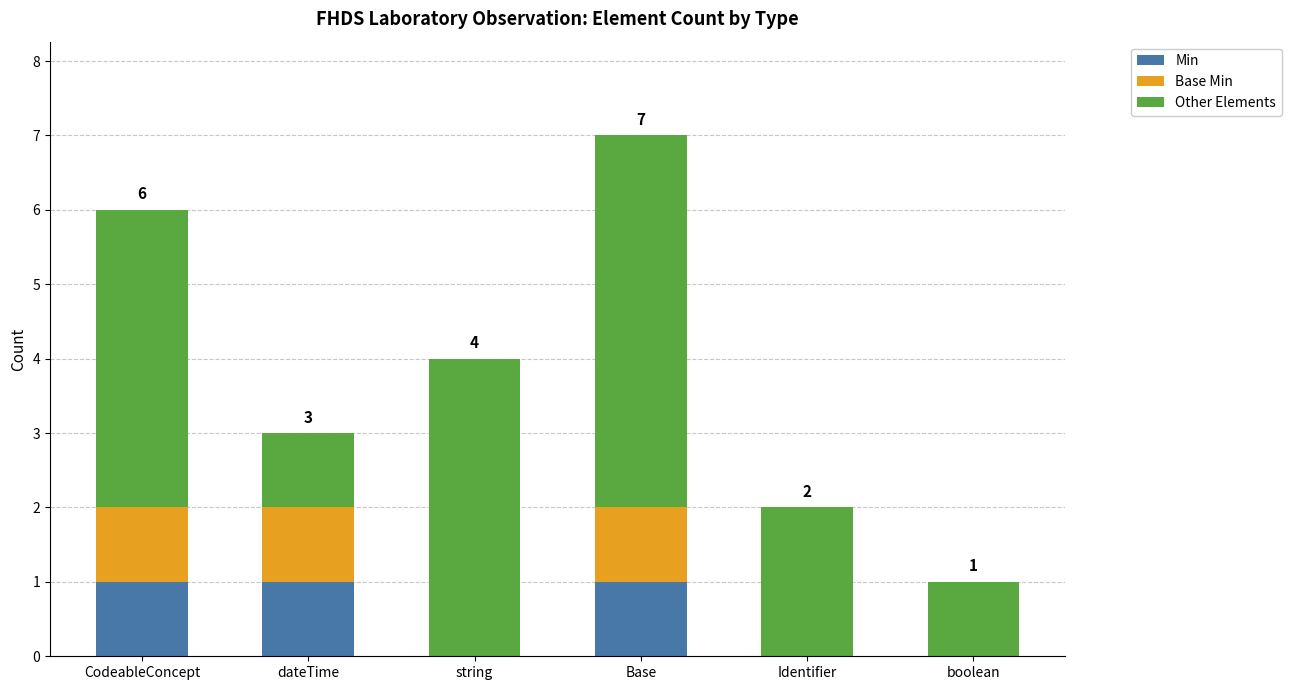

What are all the series names shown in the legend?

Min, Base Min, Other Elements